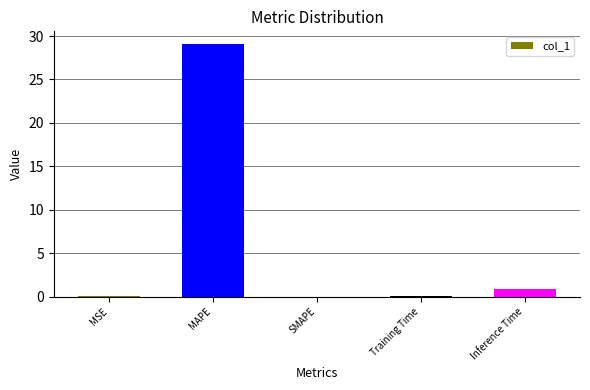

What is the approximate value at Inference Time?

0.9